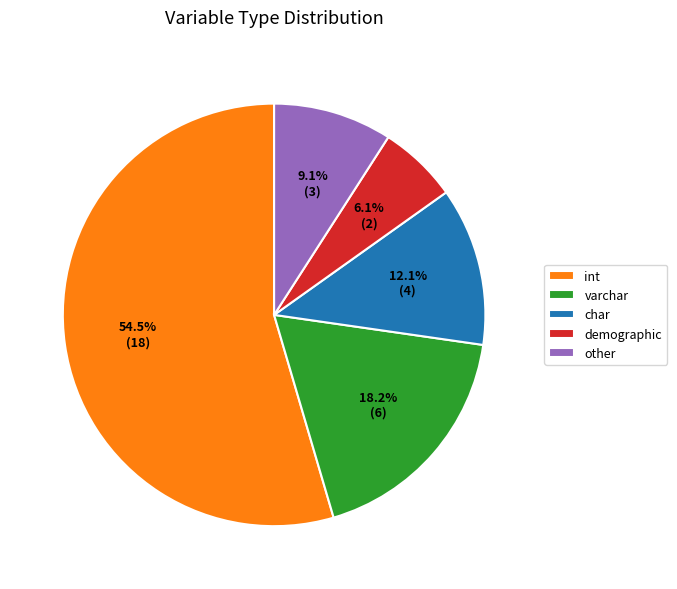

Which category has the biggest portion of the pie?

int